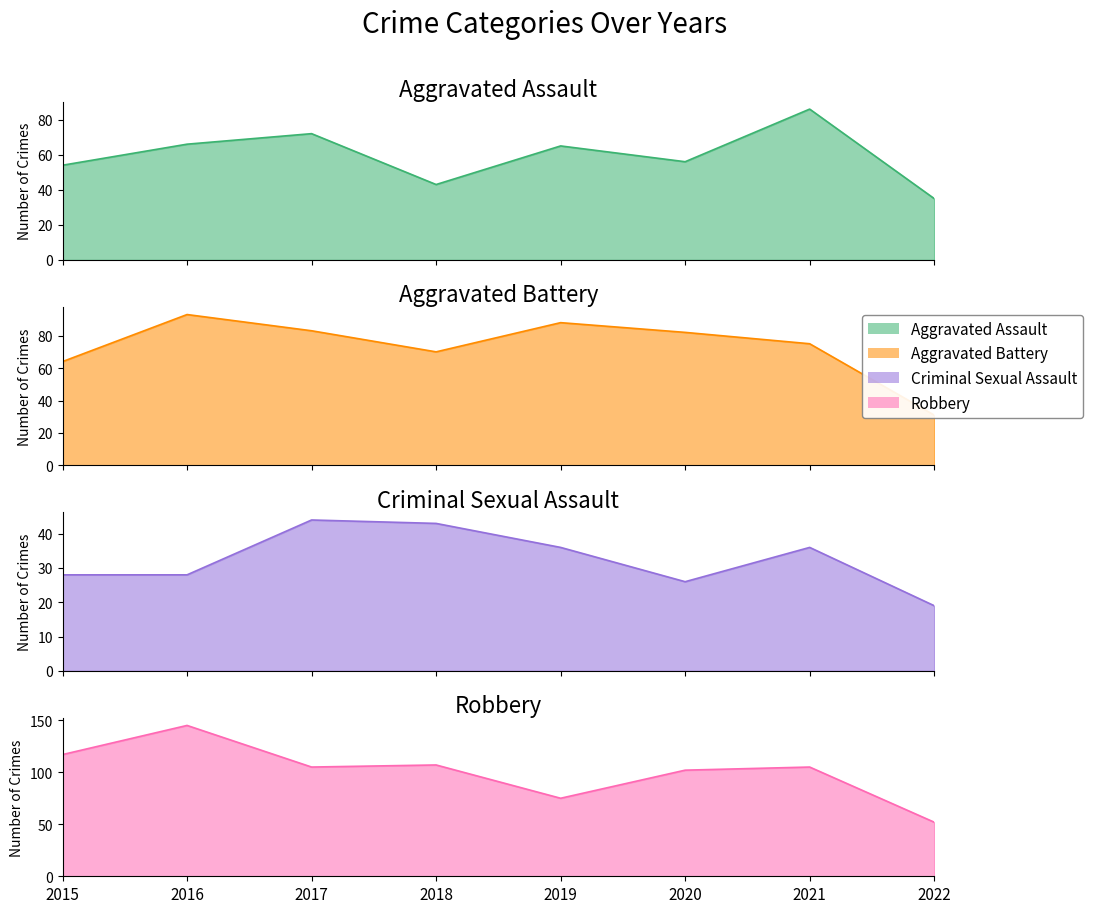

True or false: Robbery has a value of 145 at 2016.

True